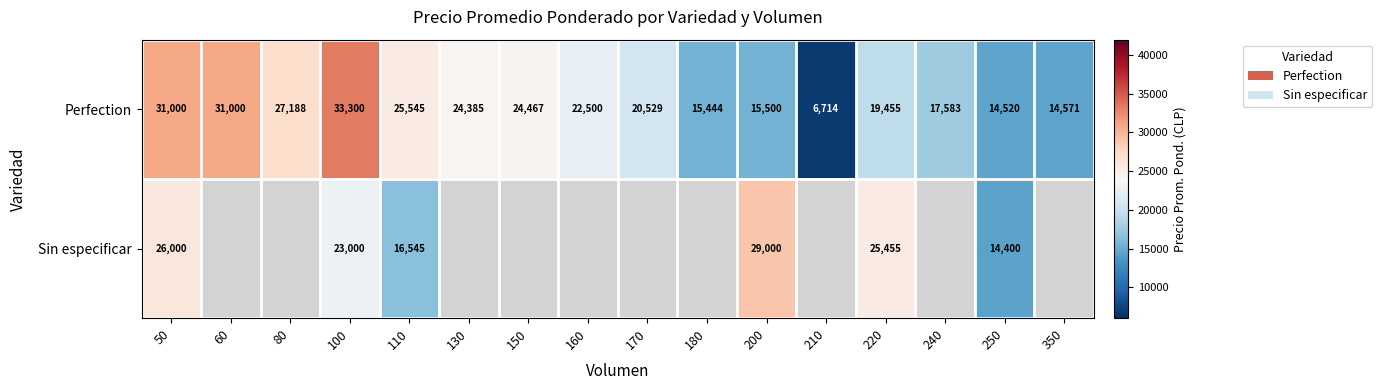

Which category has the lowest value in the Perfection series?

210